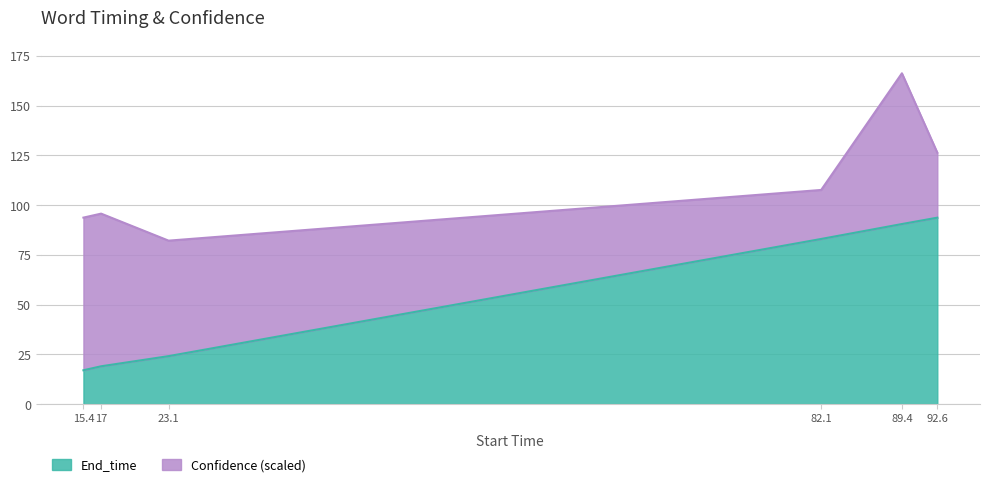

What is the difference between the values at 17 and 15.4?

2.0